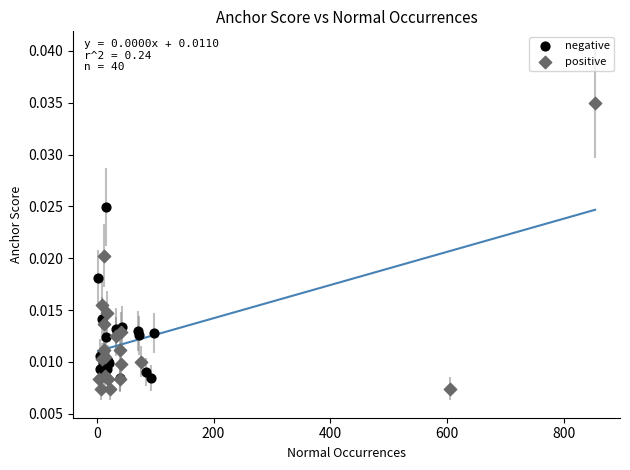

Which series reaches the maximum Y coordinate?

positive